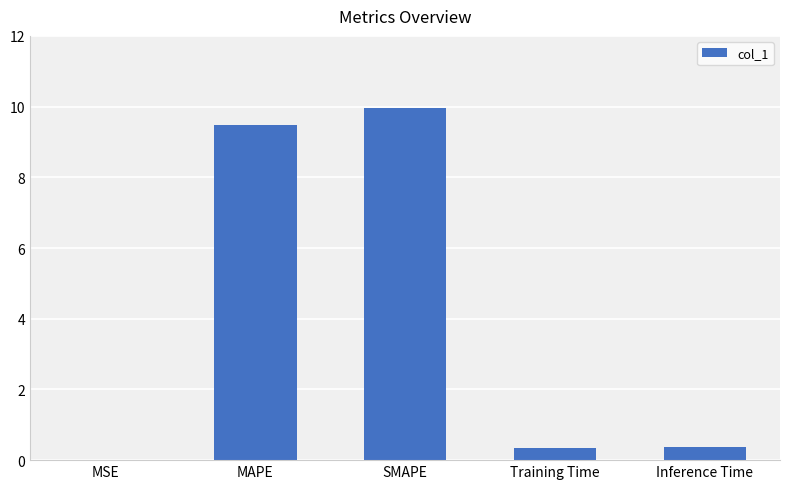

What is the sum of all values?

20.2